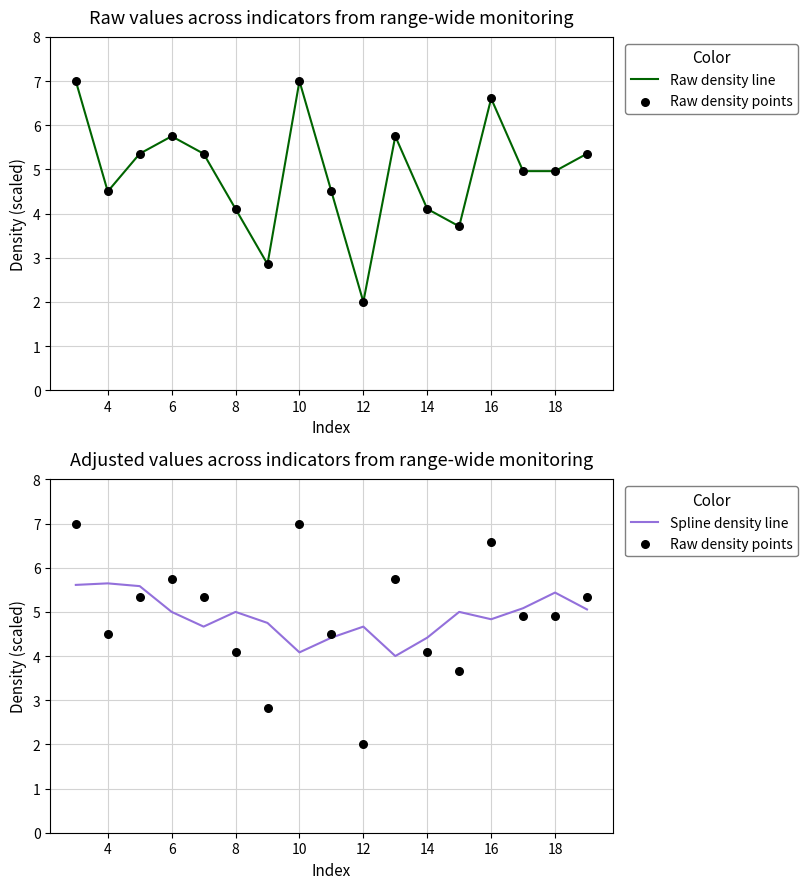

Is it true that Spline density line equals 5.0 at 8?

True